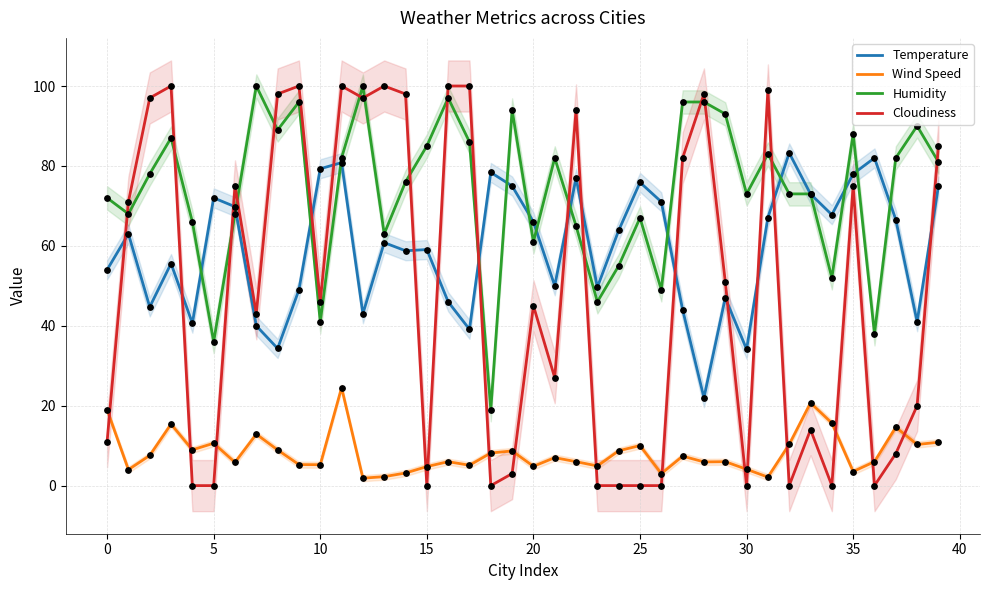

At how many categories does at least one series exceed 41?

40